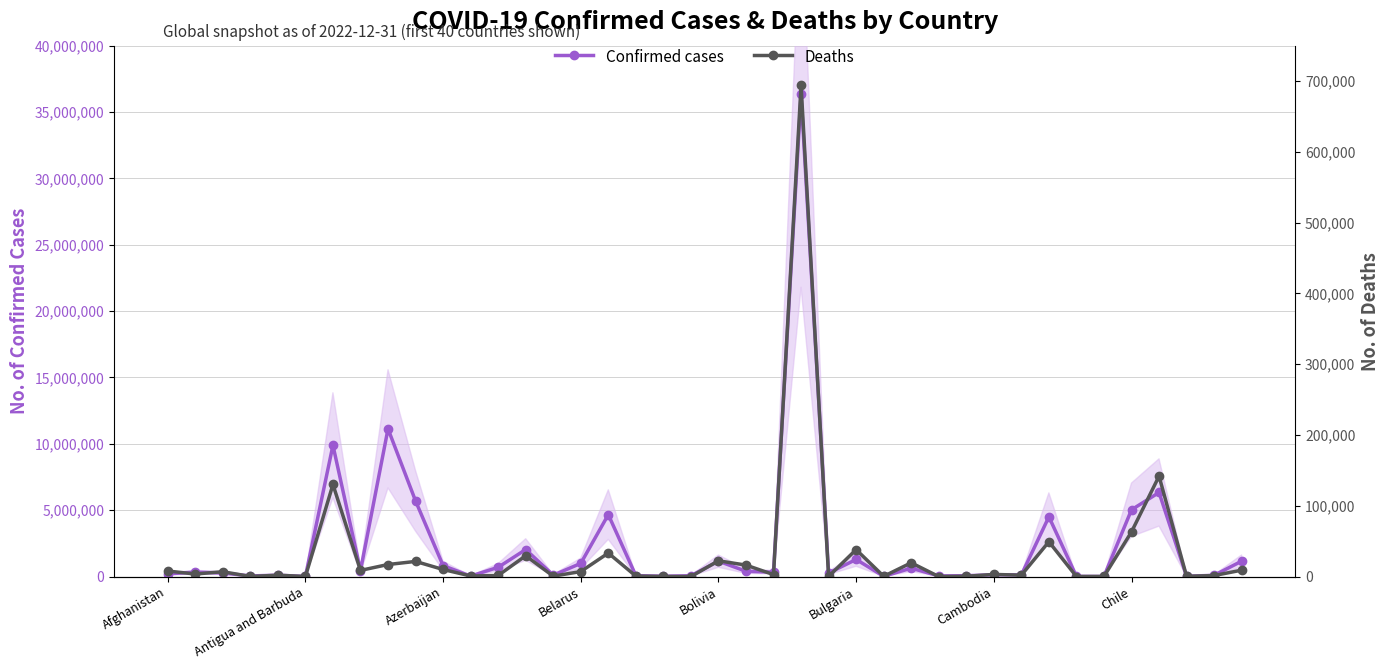

Is the value of Confirmed cases at 24 greater than the value of Deaths at 36?

Yes